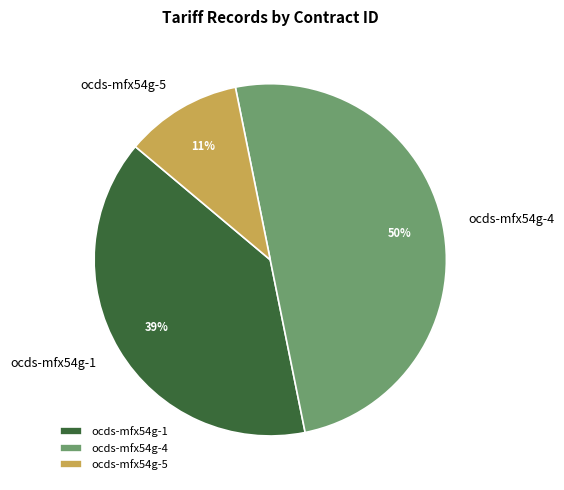

How many segments does this pie chart have?

3